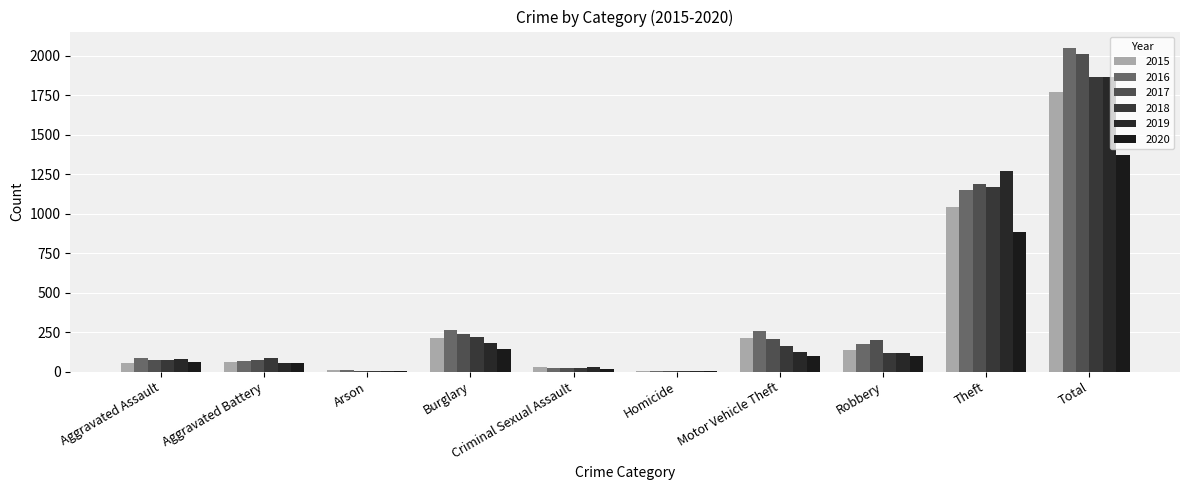

What is the difference between the maximum and minimum values in the 2015 series?

1763